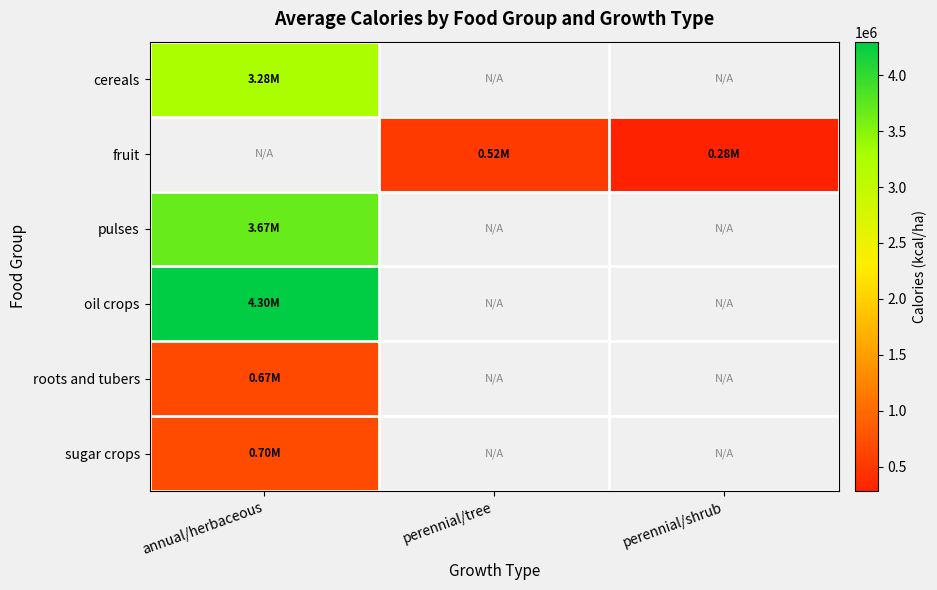

At which label does cereals reach its peak?

annual/herbaceous